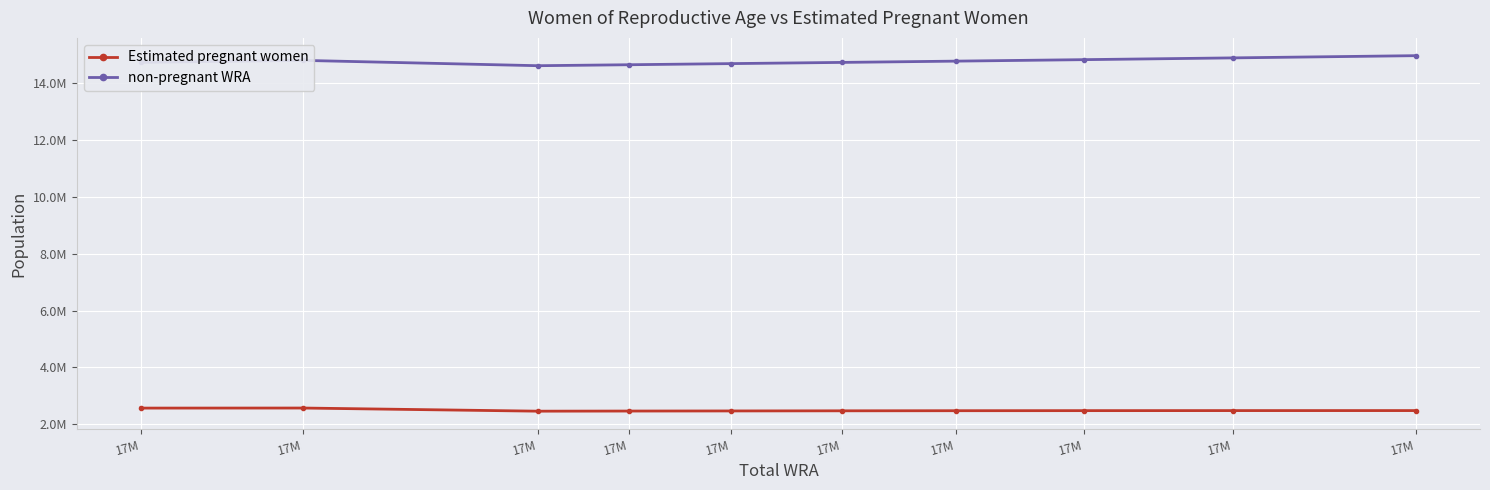

Where does the non-pregnant WRA series first go above 14782042?

17M